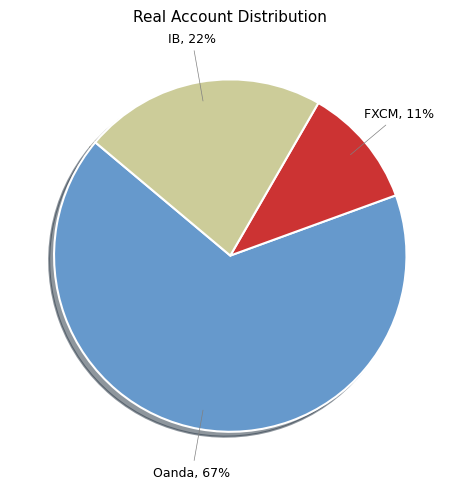

How many segments does this pie chart have?

3